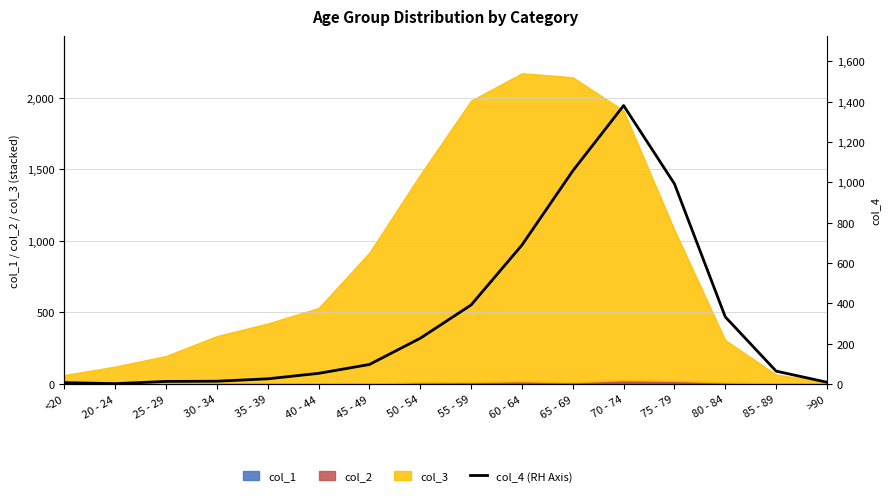

True or false: there are more than 1 points higher than both neighbors.

False